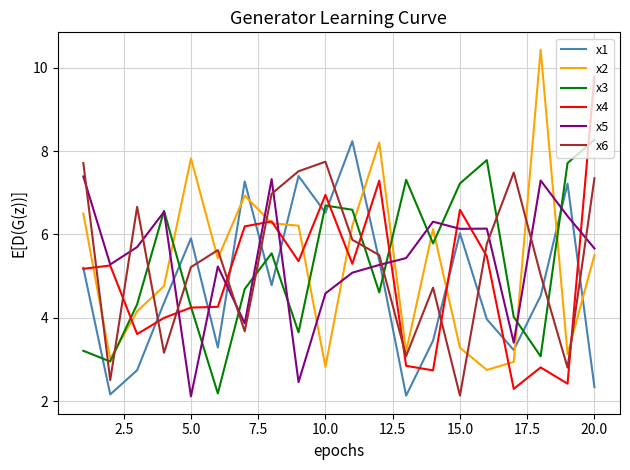

True or false: x2 and x1 intersect in this chart.

True